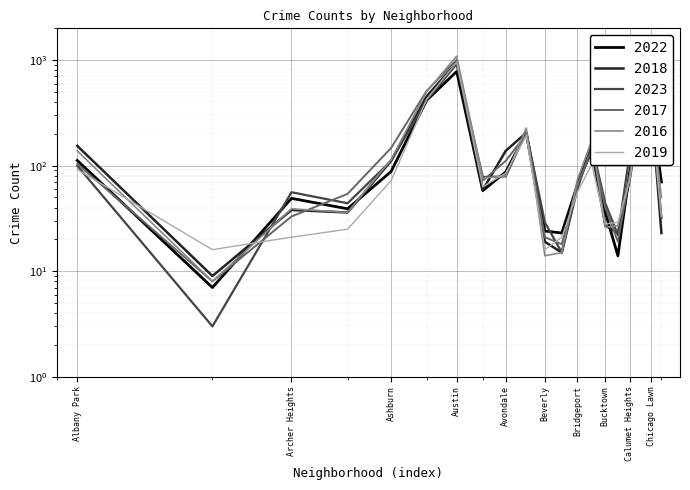

What is the sum of the 2018 values at Ashburn and Avalon Park?

170